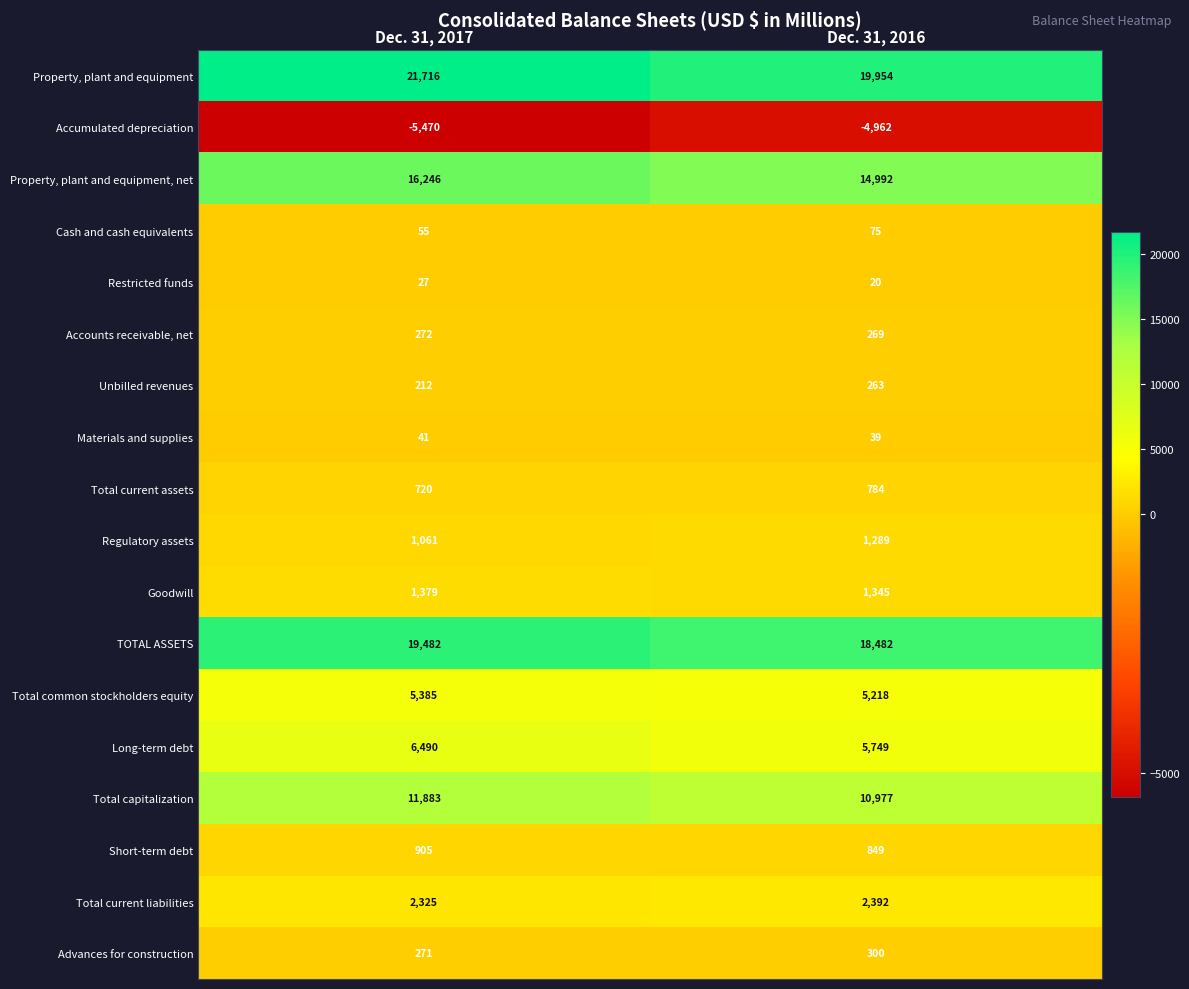

The Total current liabilities series shows 2325 at Dec. 31, 2017. True or false?

True